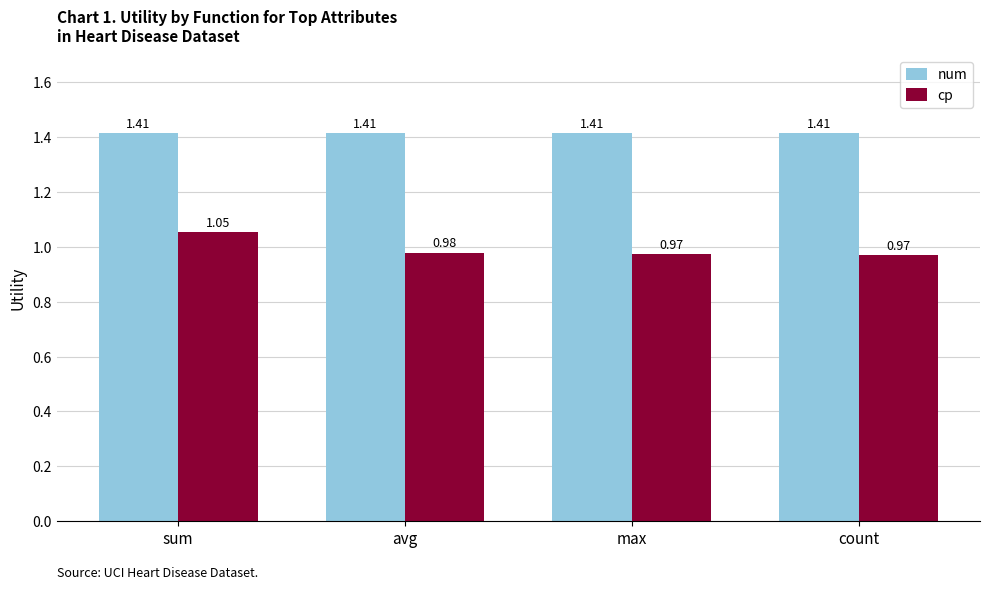

The cp series shows 0.2 at avg. True or false?

False